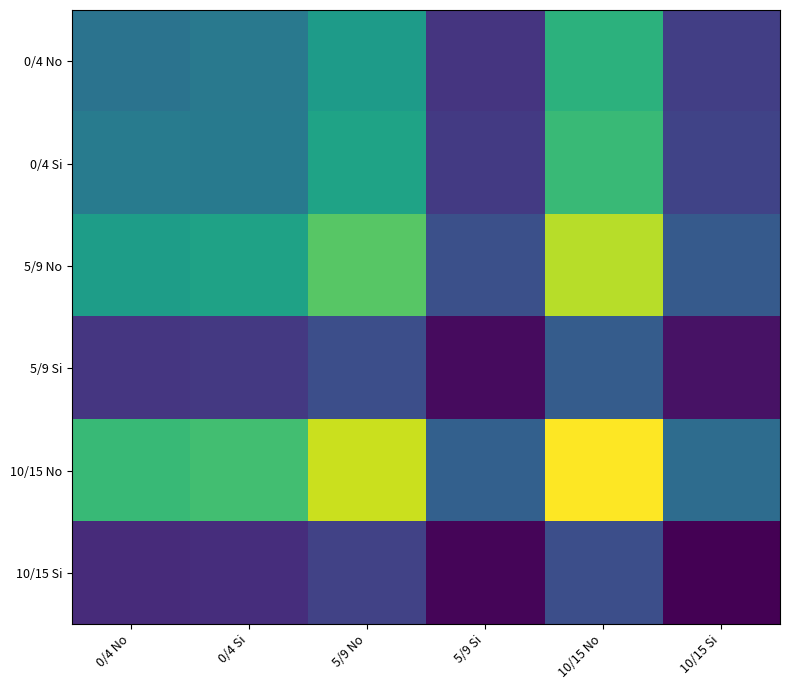

Reading right to left, extract all data points from this chart.

0/4 No: 10/15 Si=61197.9	10/15 No=155855.3	5/9 Si=55021.6	5/9 No=136415.9	0/4 Si=106760.7	0/4 No=101752.0
0/4 Si: 10/15 Si=64077.9	10/15 No=163189.9	5/9 Si=57610.9	5/9 No=142835.7	0/4 Si=107722.0	0/4 No=108643.1
5/9 No: 10/15 Si=81554.8	10/15 No=207699.3	5/9 Si=73324.1	5/9 No=175878.0	0/4 Si=142273.8	0/4 No=138275.1
5/9 Si: 10/15 Si=32658.7	10/15 No=83173.2	5/9 Si=28612.0	5/9 No=72799.3	0/4 Si=56973.6	0/4 No=55372.3
10/15 No: 10/15 Si=95702.8	10/15 No=229575.0	5/9 Si=86044.2	5/9 No=213330.8	0/4 Si=166955.2	0/4 No=162262.9
10/15 Si: 10/15 Si=22739.0	10/15 No=72251.7	5/9 Si=25507.0	5/9 No=63239.9	0/4 Si=49492.3	0/4 No=48101.3